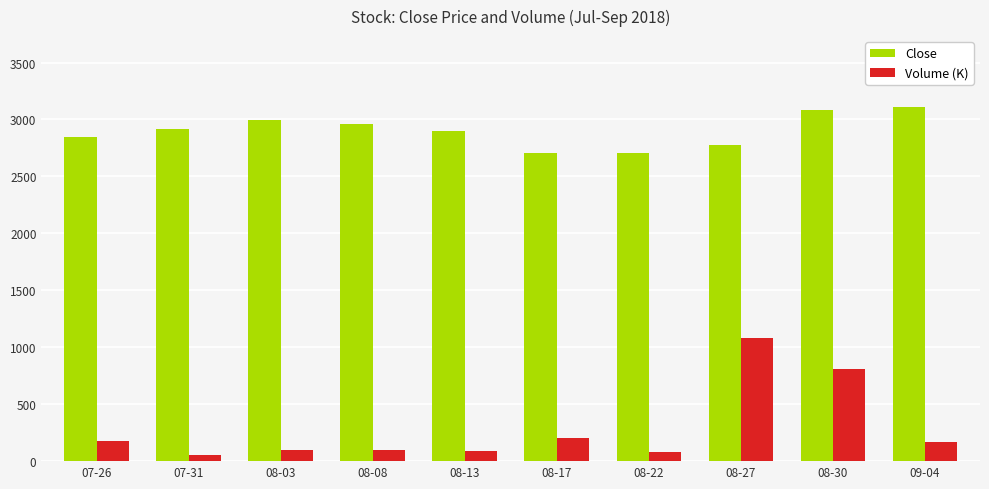

List the series in order of their peak value, lowest first.

Volume (K), Close